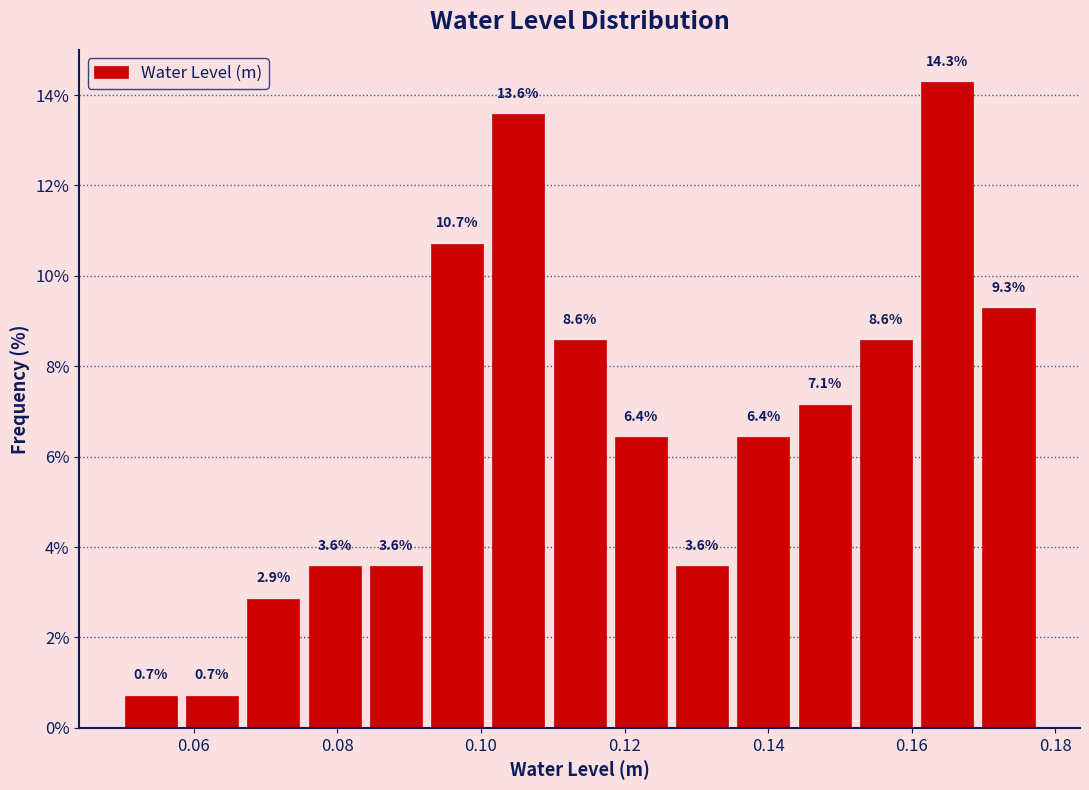

Reading left to right, transcribe this chart: for each bar, give the range it covers on the x-axis and its height. The bar edges are not printed on the chart, so give them approximately, as read against the axis.

0.050 to 0.058: 0.7
0.058 to 0.066: 0.7
0.066 to 0.076: 2.9
0.076 to 0.084: 3.6
0.084 to 0.092: 3.6
0.092 to 0.100: 10.7
0.100 to 0.110: 13.6
0.110 to 0.118: 8.6
0.118 to 0.126: 6.4
0.126 to 0.136: 3.6
0.136 to 0.144: 6.4
0.144 to 0.152: 7.1
0.152 to 0.160: 8.6
0.160 to 0.170: 14.3
0.170 to 0.178: 9.3